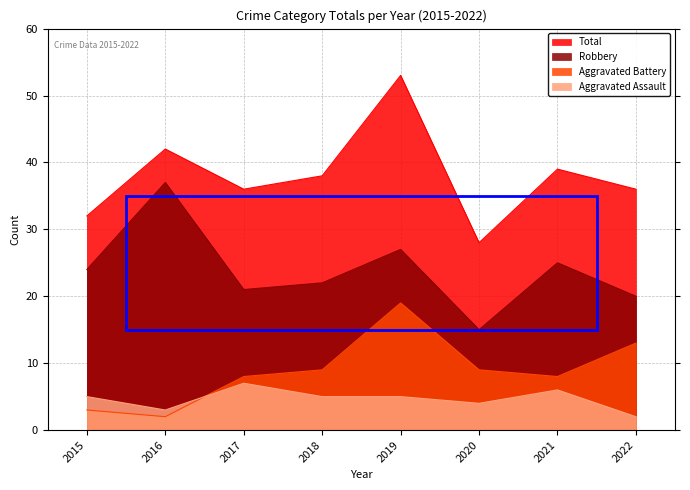

In Aggravated Assault, how many points are higher than both neighbors (excluding endpoints)?

2